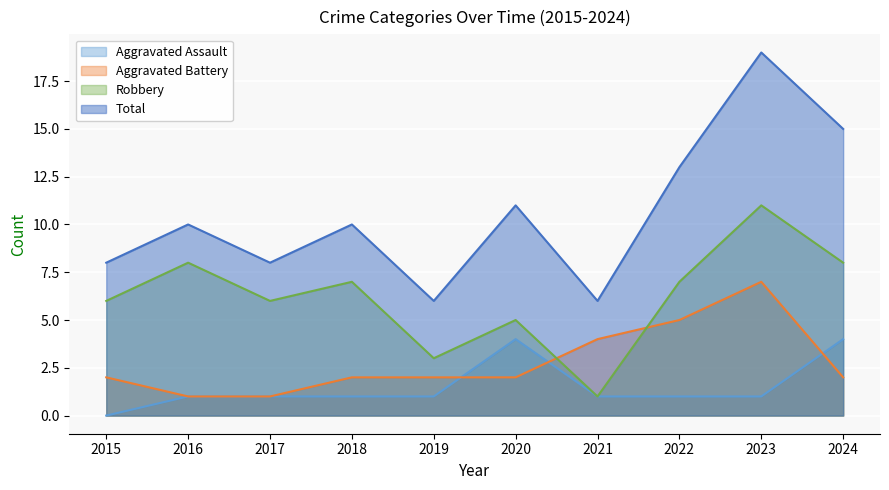

At which category is the sum across all series the highest?

2023